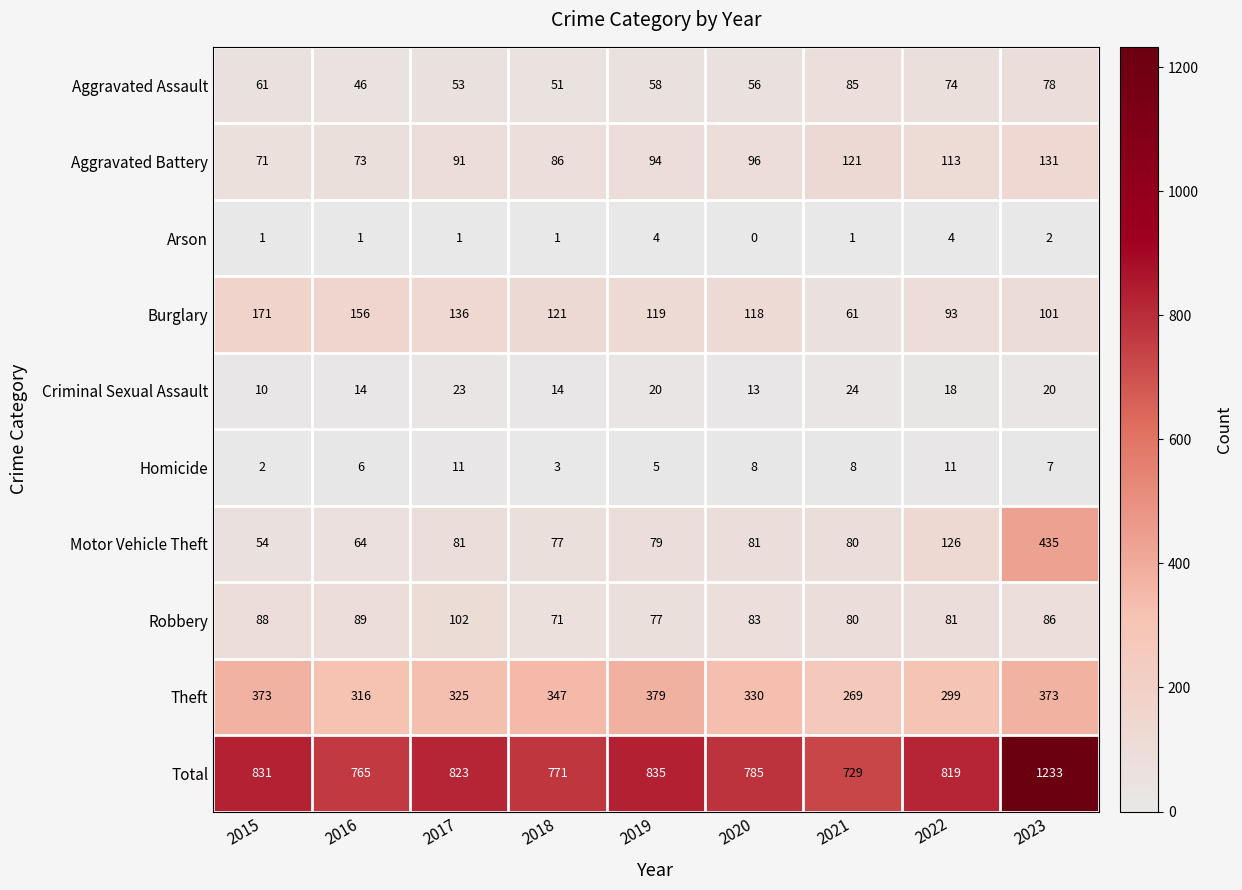

The Motor Vehicle Theft series shows 77 at 2018. True or false?

True